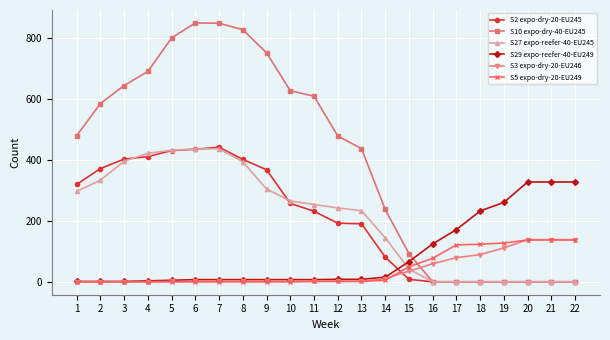

What is the maximum value shown in the chart?

848